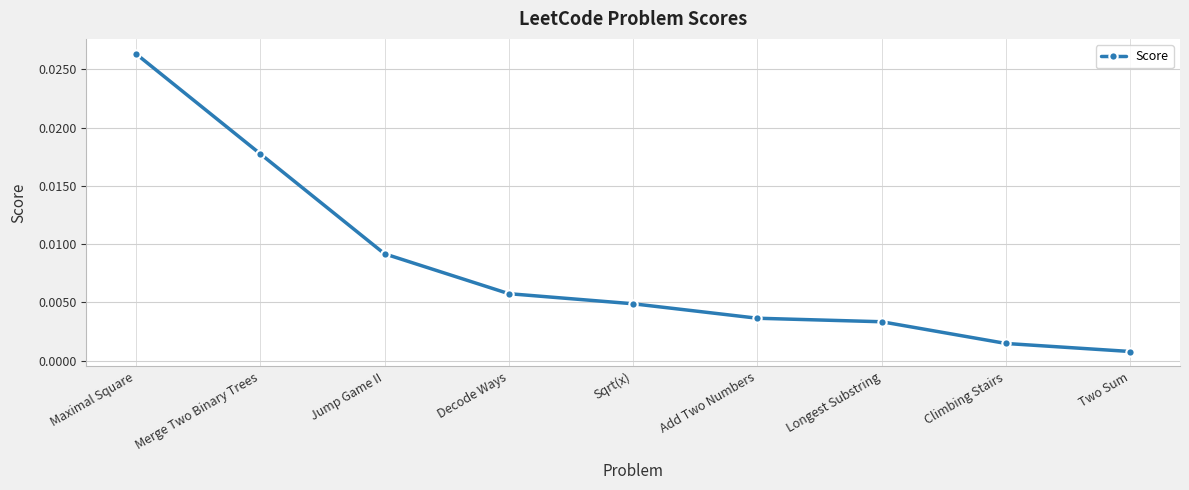

List the labels in order of value, smallest first.

Two Sum, Climbing Stairs, Longest Substring, Add Two Numbers, Sqrt(x), Decode Ways, Jump Game II, Merge Two Binary Trees, Maximal Square